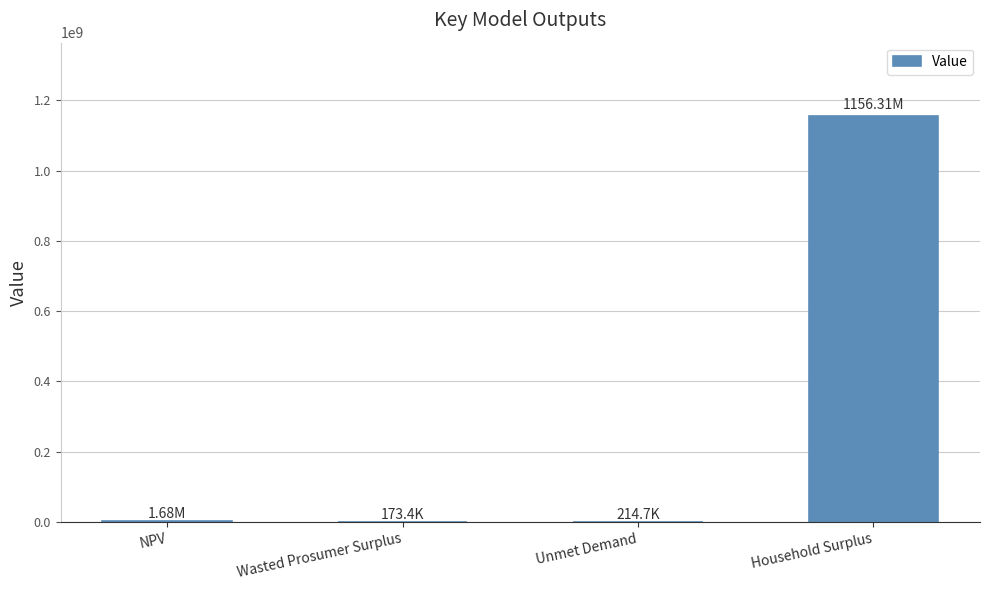

Is it true that the value at Household Surplus is 328446382.8?

False